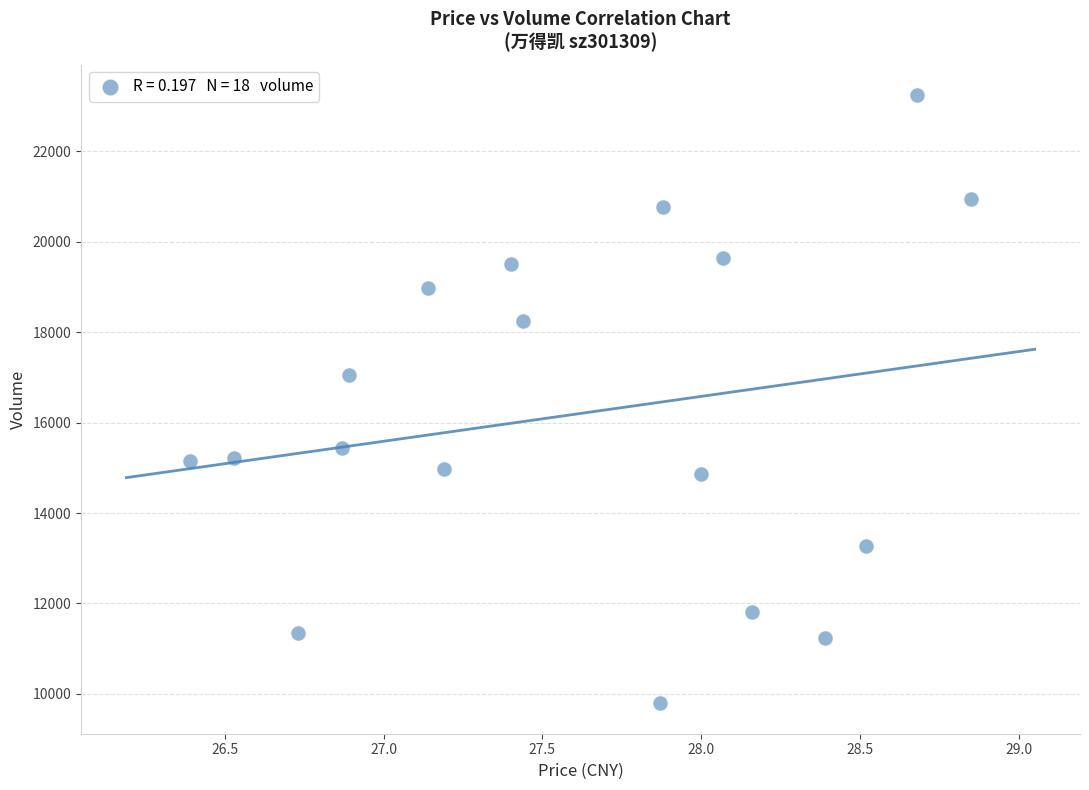

What Y value in the scatter plot is closest to 16519?

17062